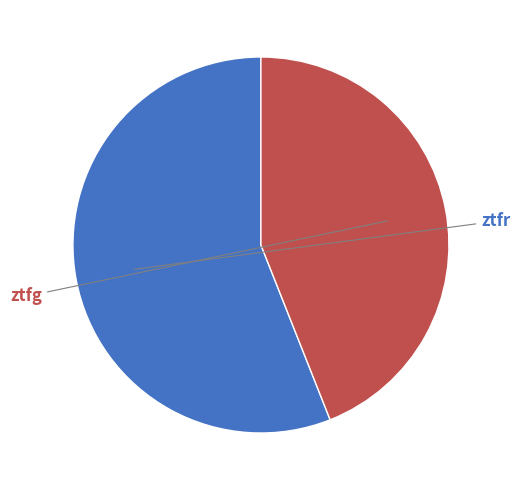

Is there any slice that represents more than half of the pie?

Yes